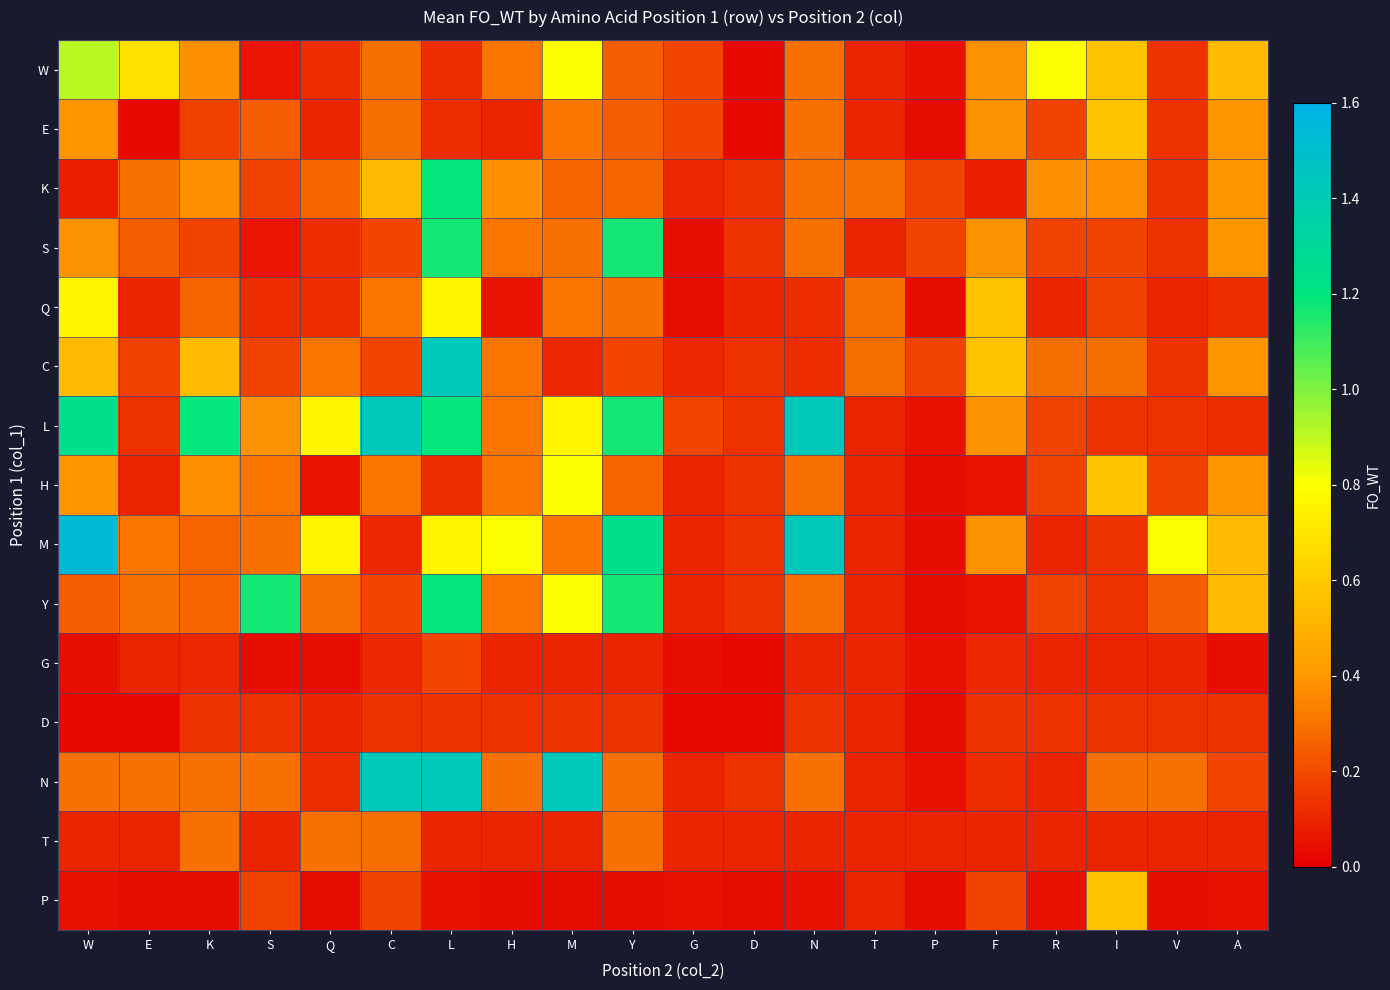

What is the spread (max minus min) of values at G?

0.2